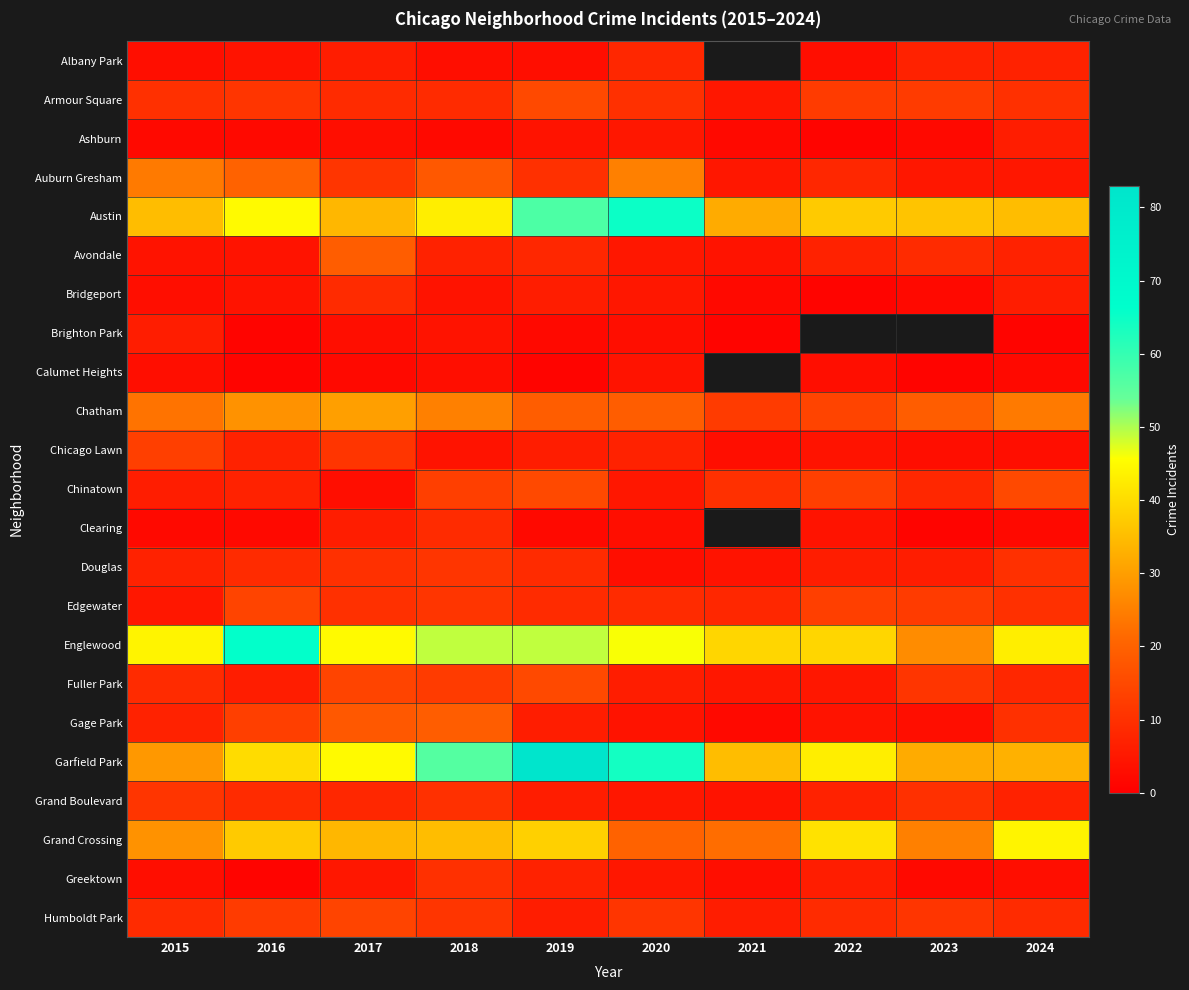

How many values in the Albany Park series are below 6?

5